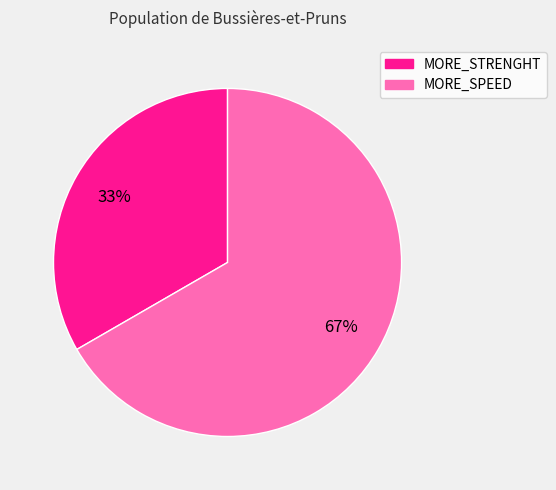

Combined, do MORE_SPEED and MORE_STRENGHT account for over 50%?

Yes